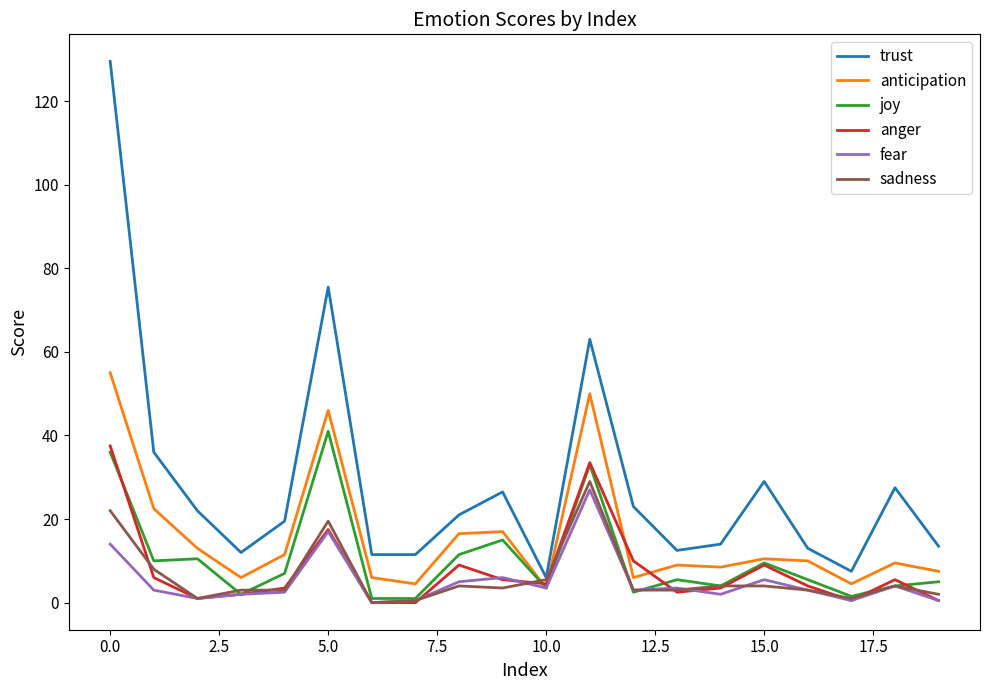

Which series has the largest total across all categories?

trust